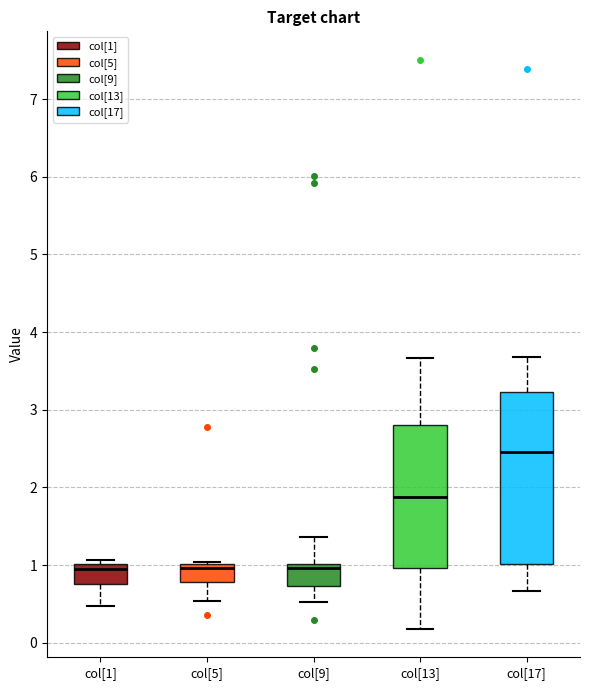

Where is the upper edge of the box for col[17] on the y-axis? The values are not printed on the chart, so give them approximately, as read against the axis.

3.2